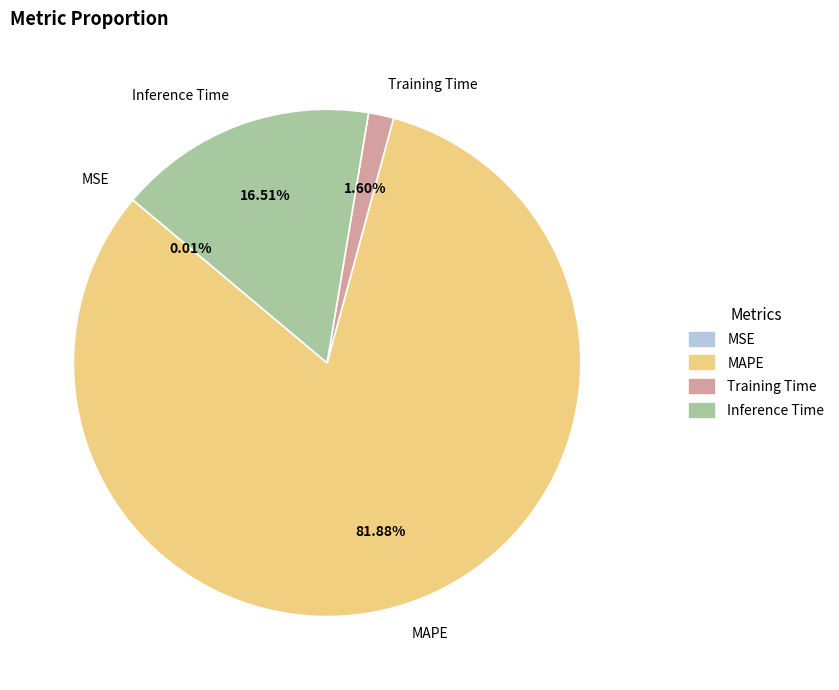

What portion of the pie excludes Training Time?

98.4%